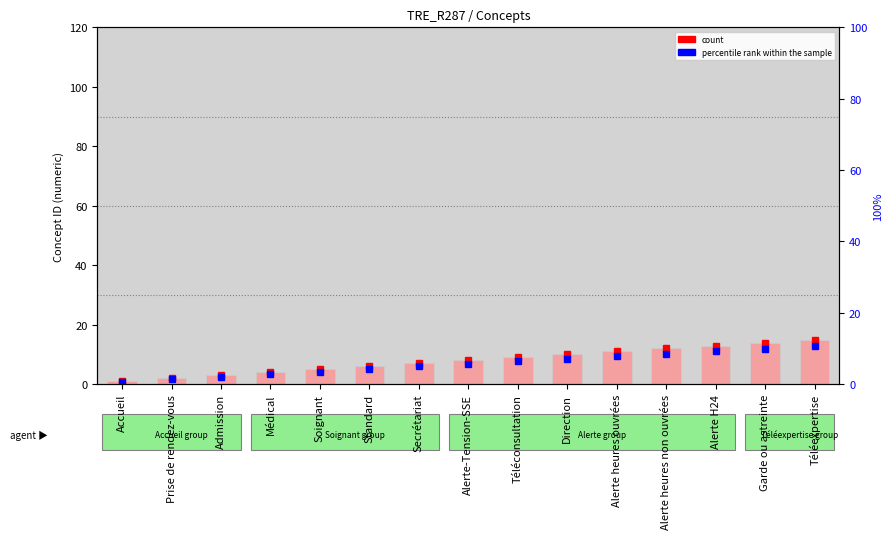

What is the sum of all values?

120